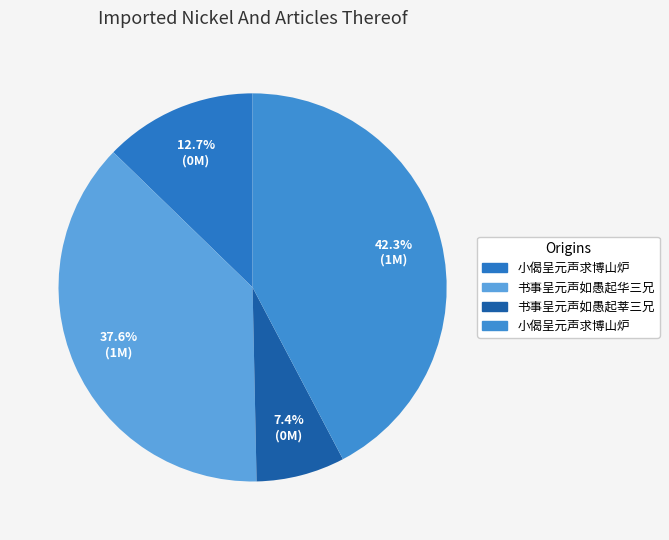

How many segments does this pie chart have?

4